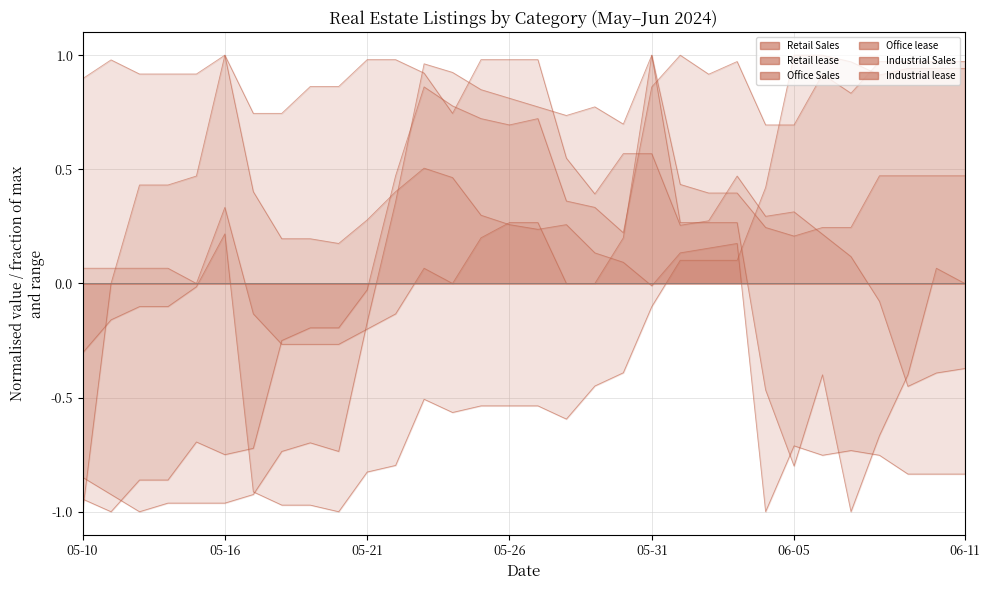

In Industrial Sales, how many points are higher than both neighbors (excluding endpoints)?

2